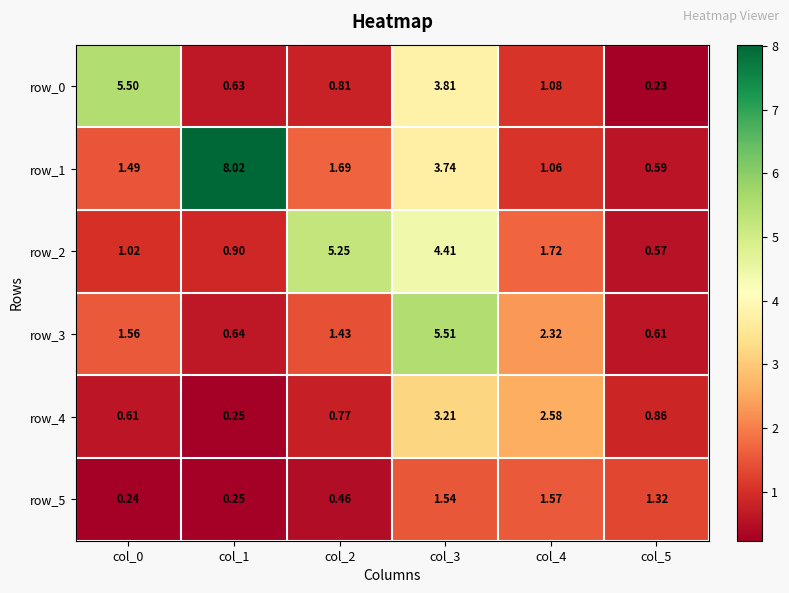

How many data points in row_2 are above 1?

4